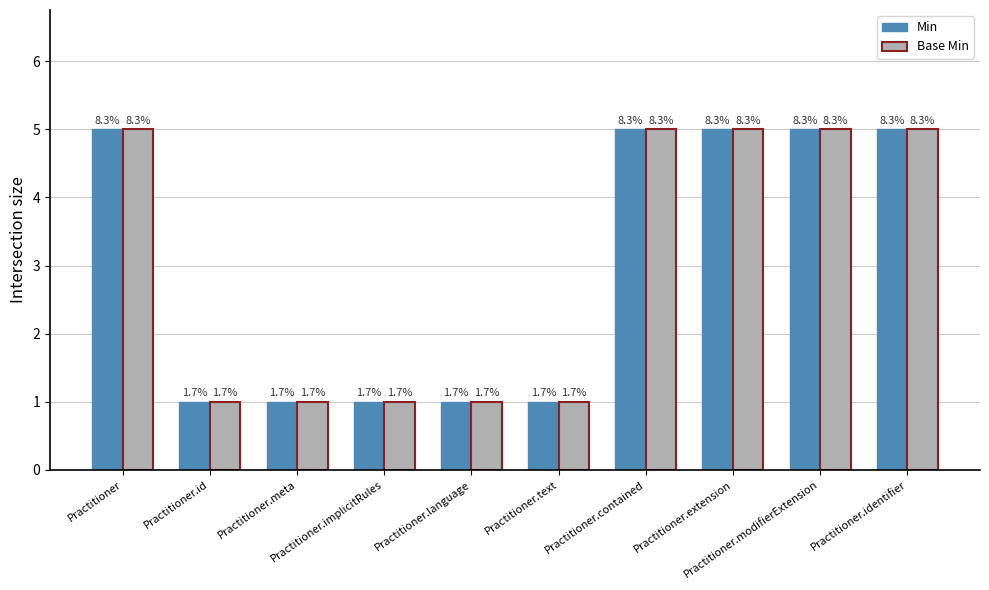

Rank the series at Practitioner.contained from lowest to highest value.

Min, Base Min